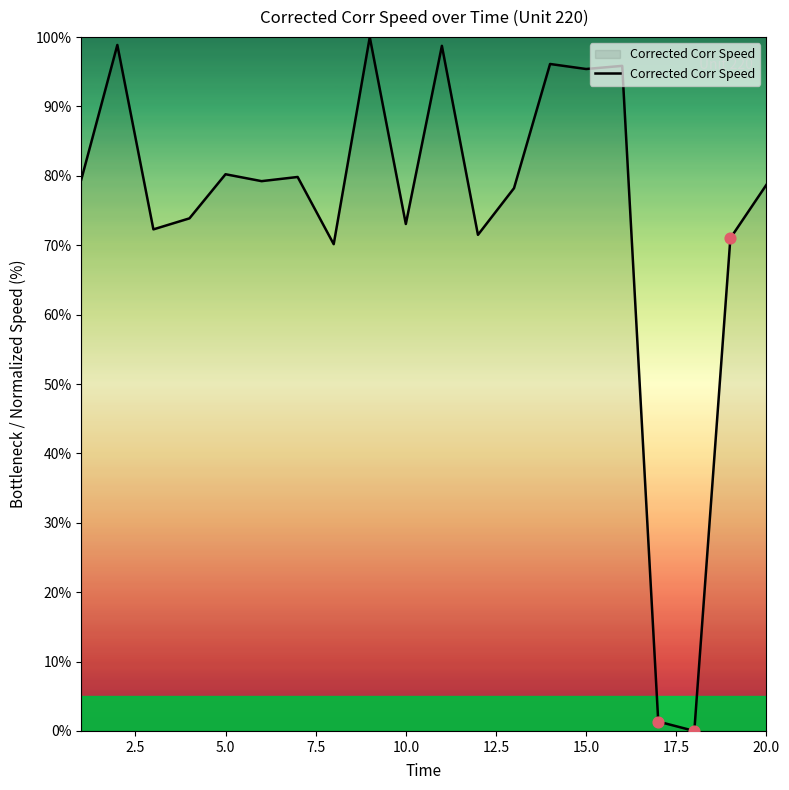

What is the maximum value shown in the chart?

100.0